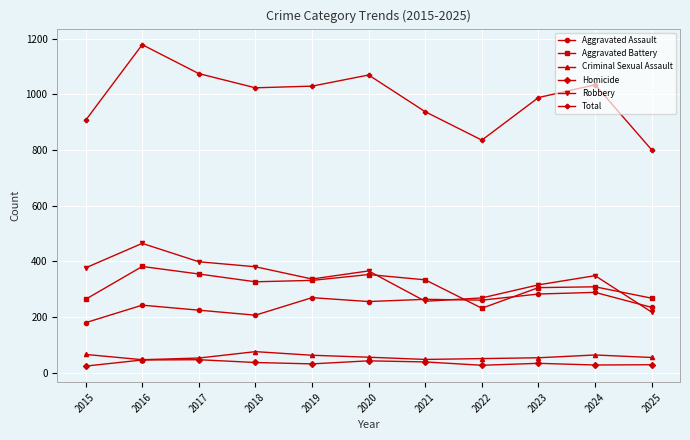

The value of Aggravated Assault at 2019 is 269. True or false?

True